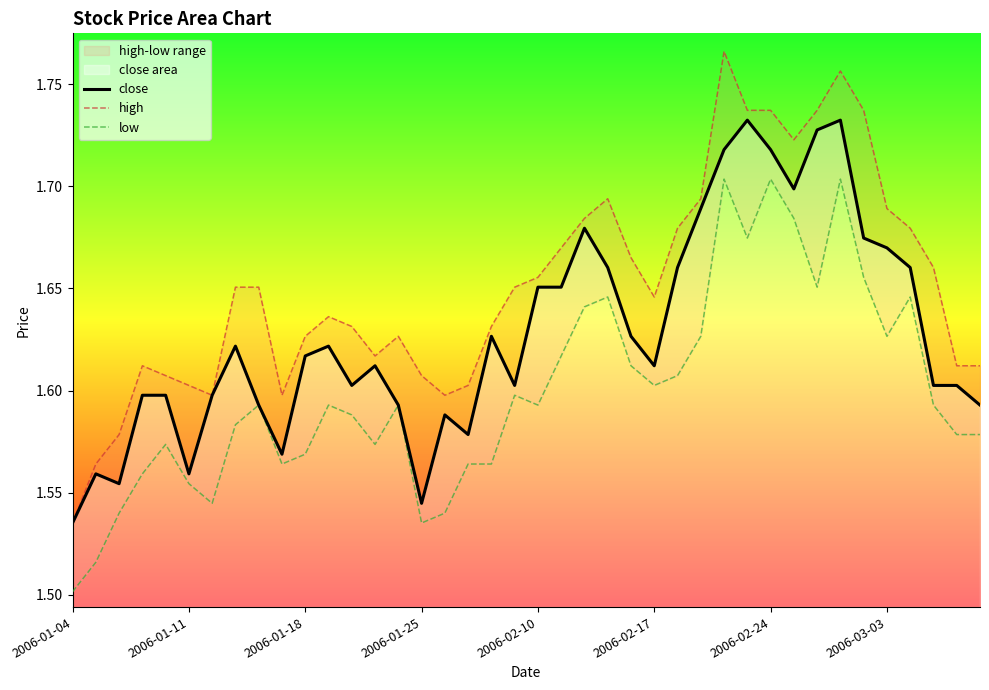

In low, how many points are lower than both neighbors (excluding endpoints)?

9